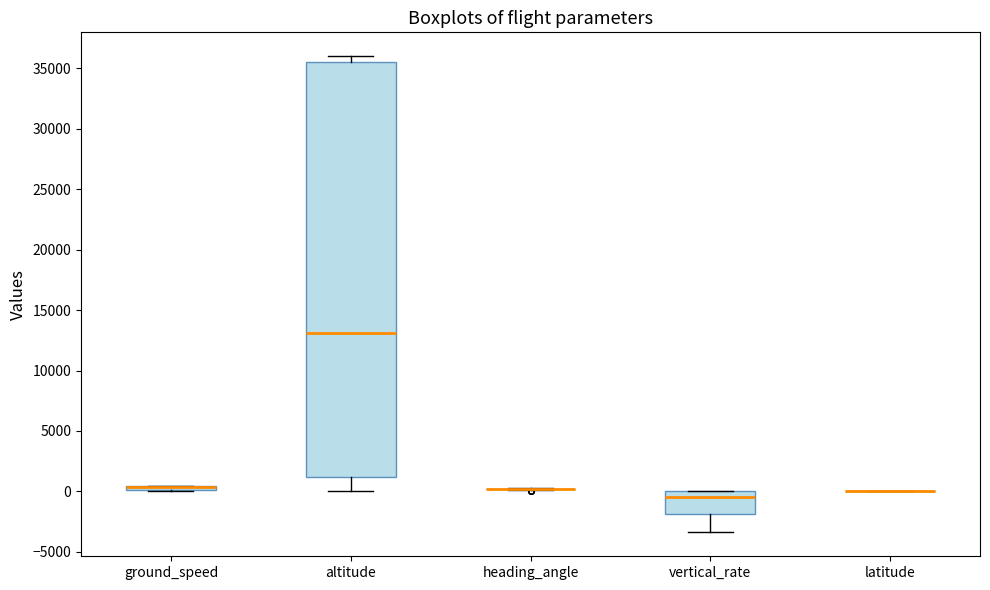

Comparing the boxes themselves (not the whiskers), which one is the tallest?

altitude